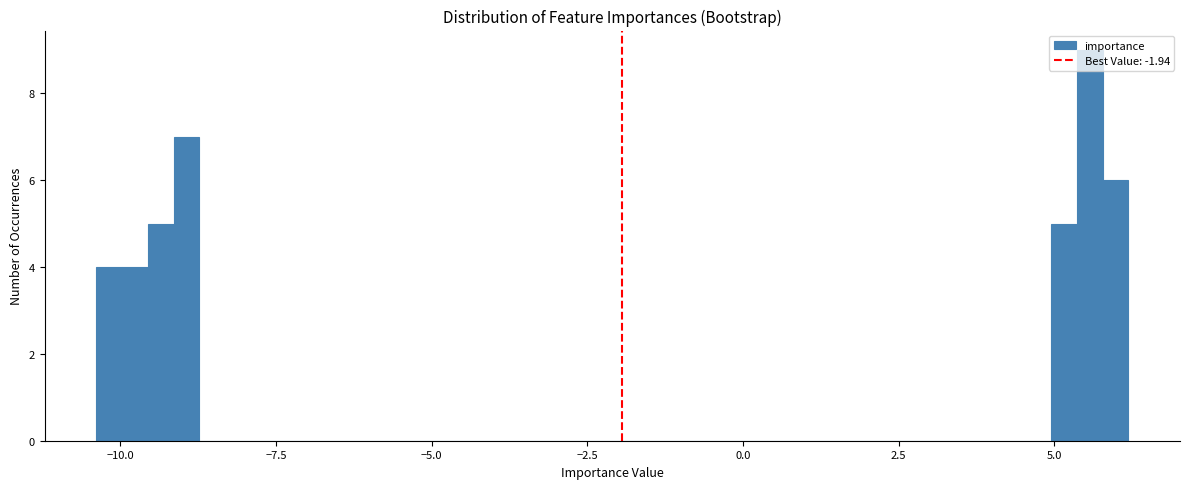

Around what value on the x-axis is the tallest bar? Give the approximate position of its centre, as read against the axis.

5.5